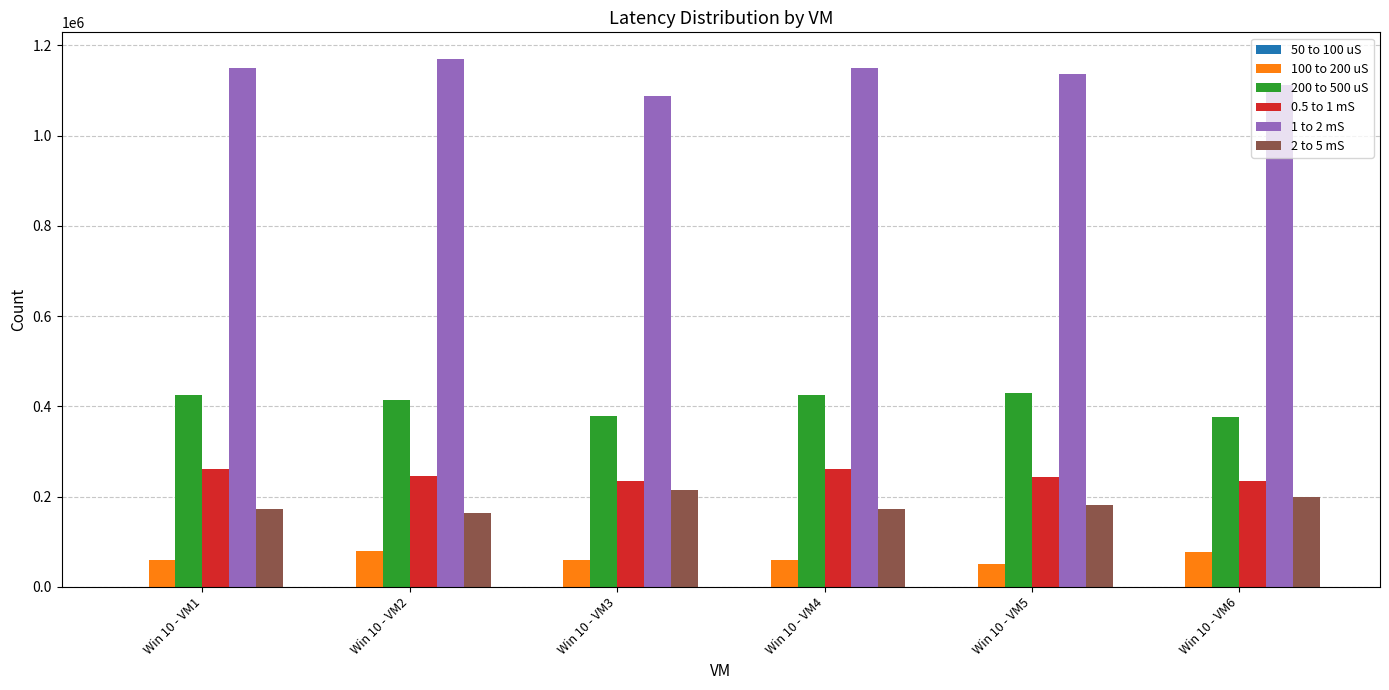

Which series has the largest total across all categories?

1 to 2 mS